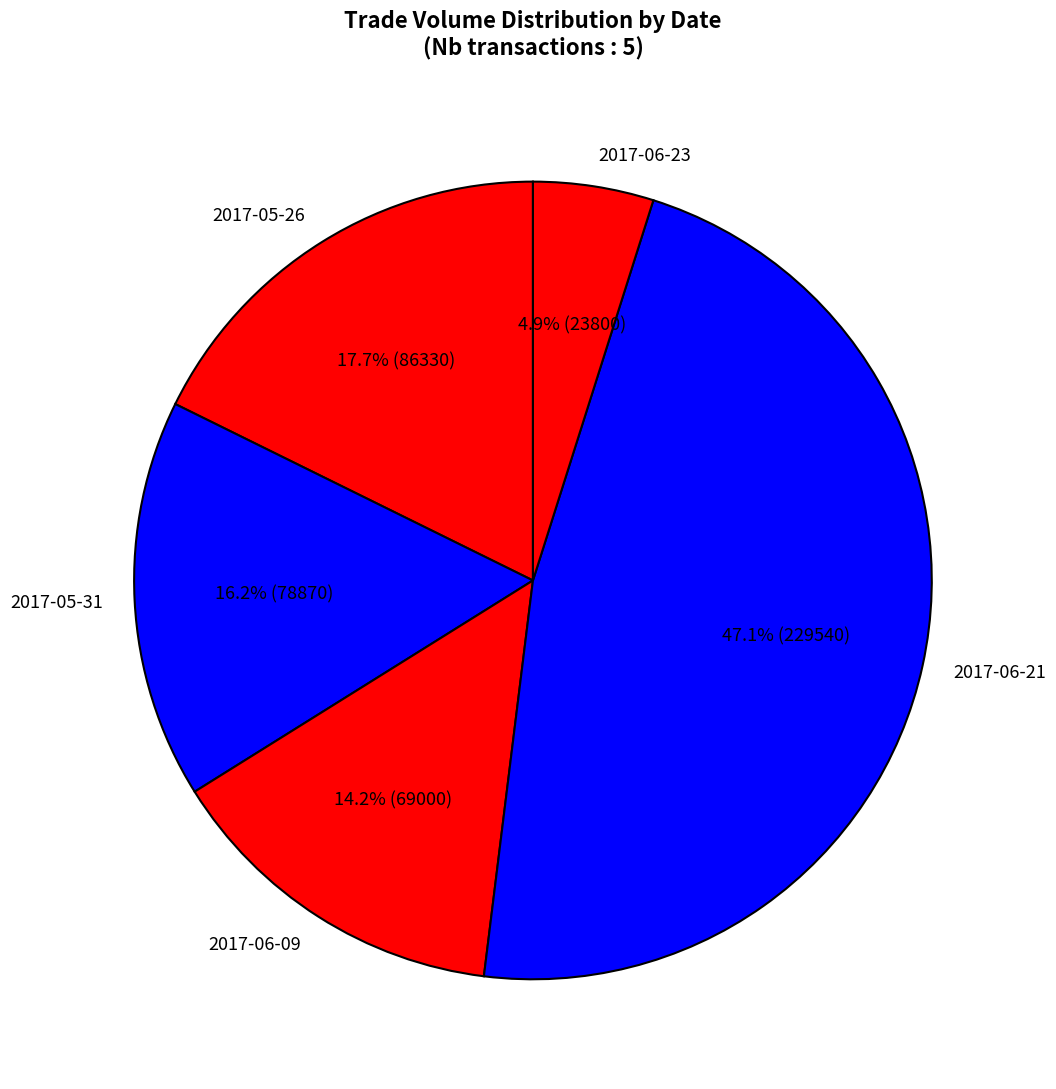

Which category has the smallest portion of the pie?

2017-06-23